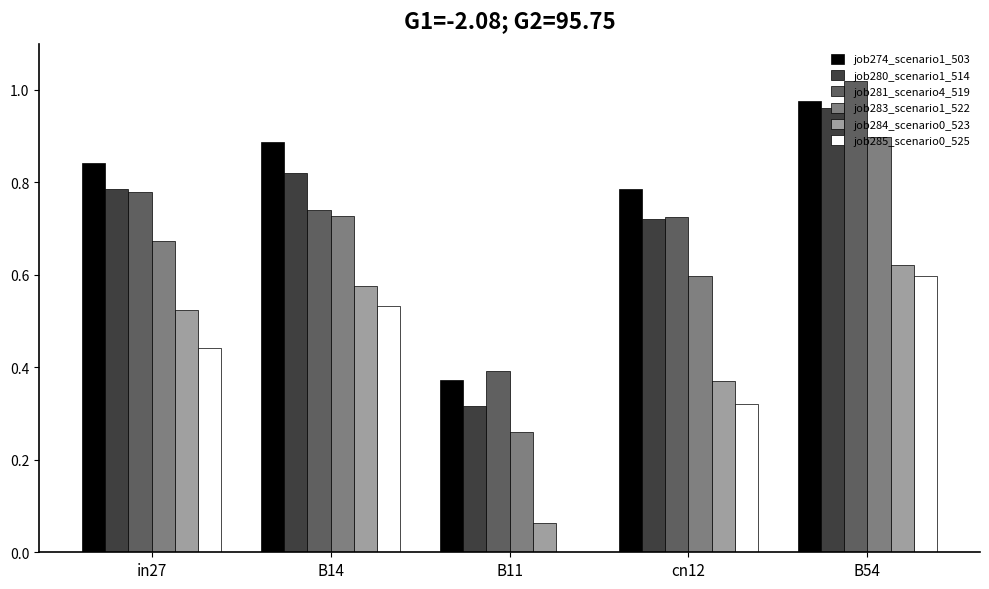

What is the total value across all series at B14?

4.3